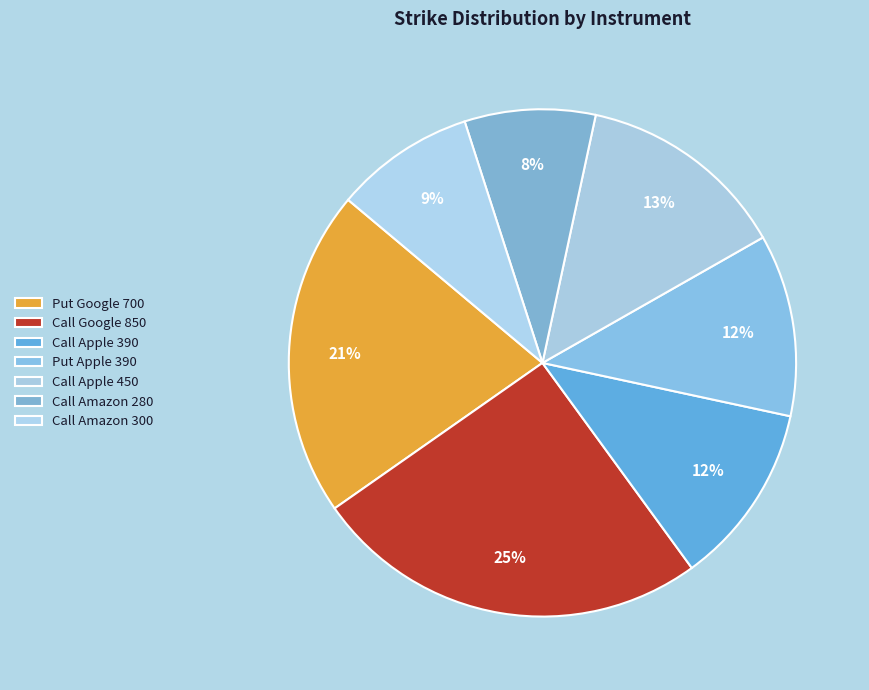

How many slices are in this pie chart?

7